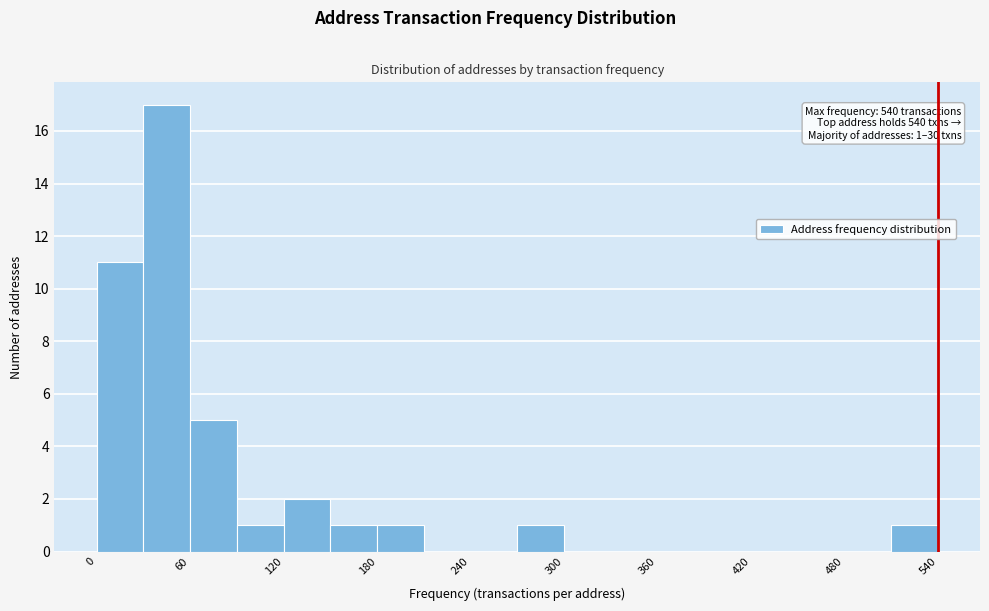

Around what value on the x-axis is the tallest bar? Give the approximate position of its centre, as read against the axis.

50